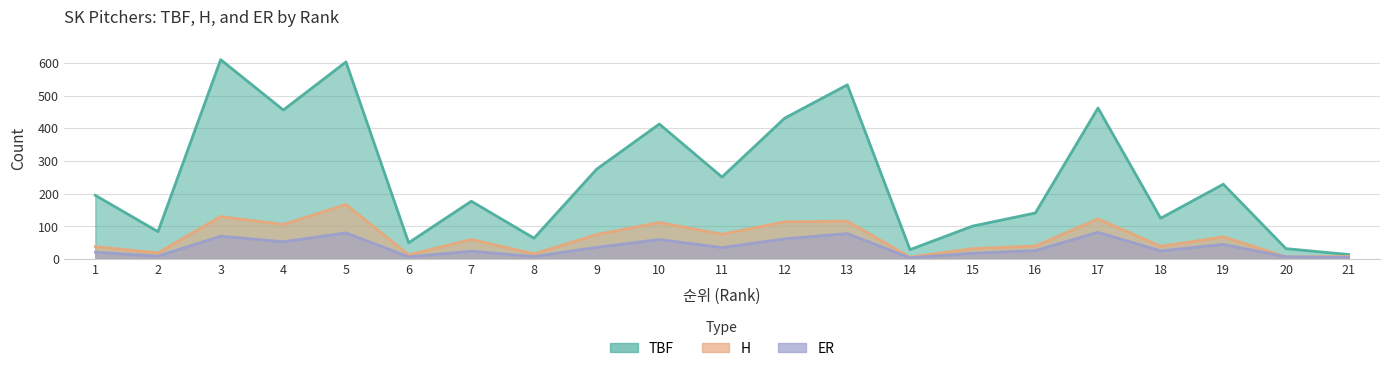

How many series are shown in this chart?

3